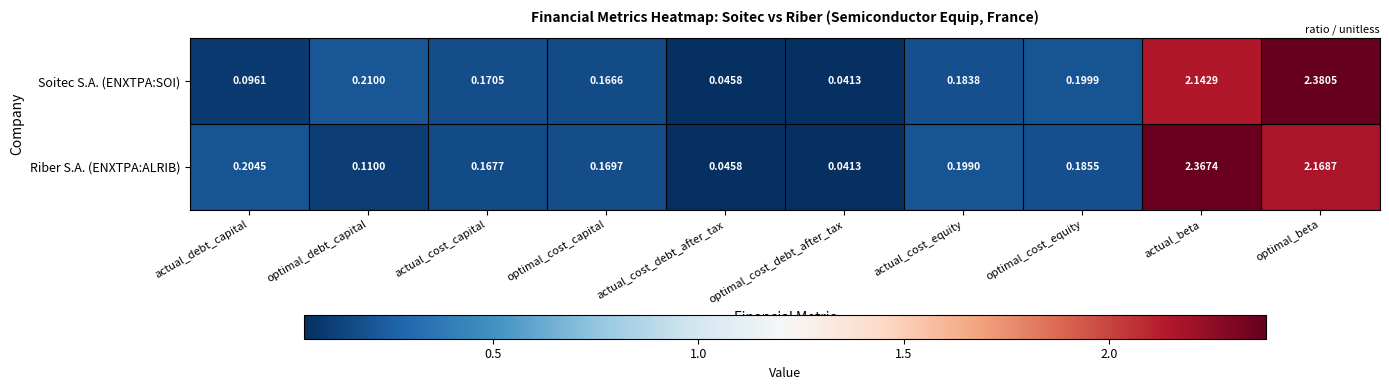

Rank the series by their maximum value, from lowest to highest.

Riber S.A. (ENXTPA:ALRIB), Soitec S.A. (ENXTPA:SOI)